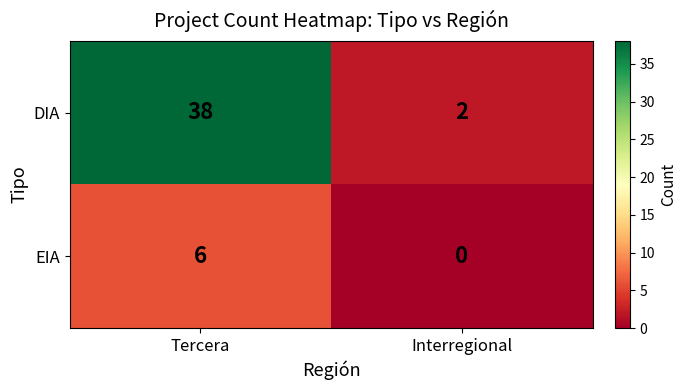

How many data points does each series have?

2